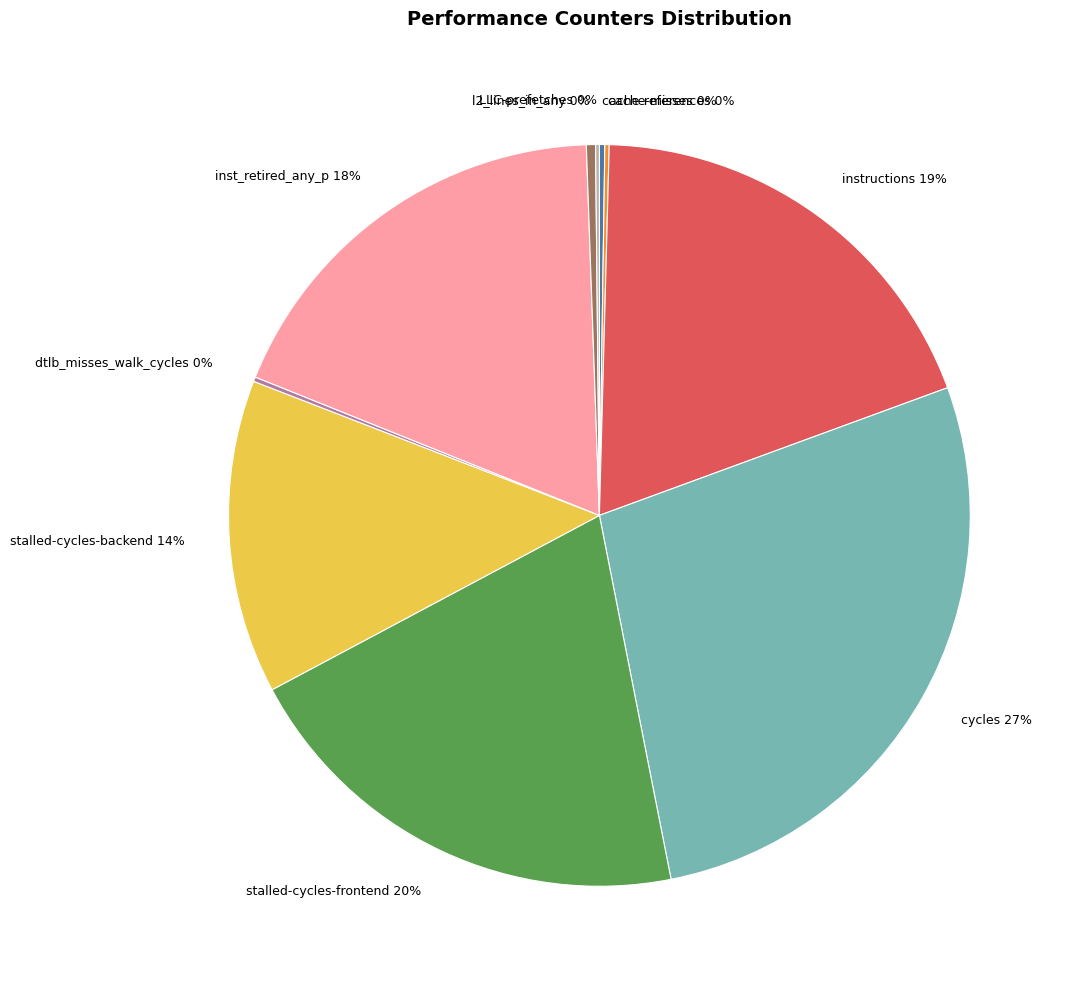

To the nearest percent, what percentage of the pie is stalled-cycles-frontend 20%?

20%